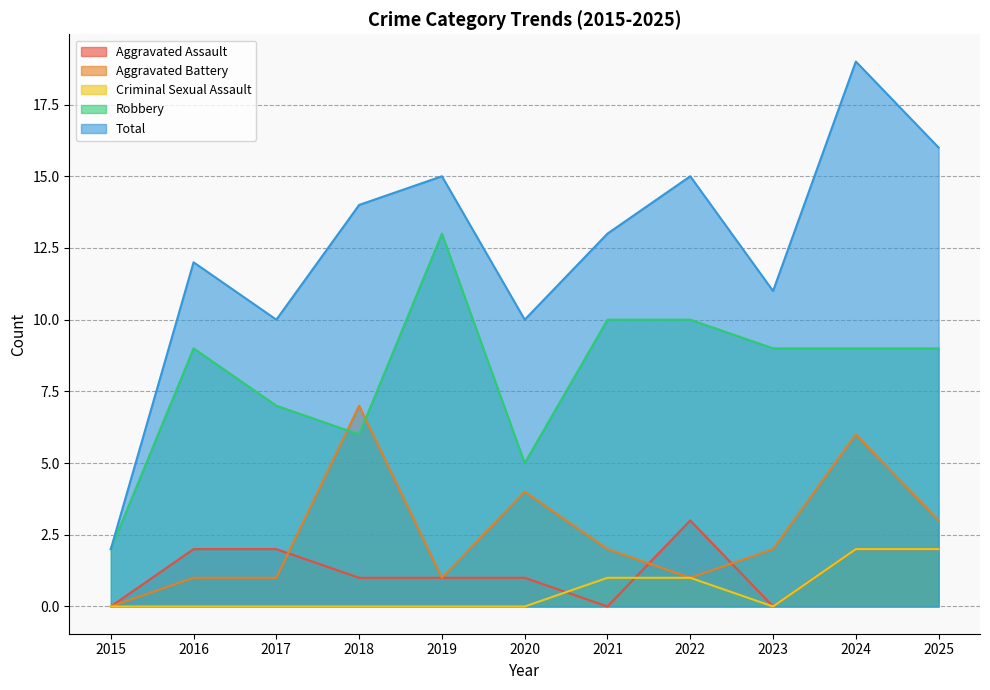

Which has a higher value, 2015 or 2022?

2022